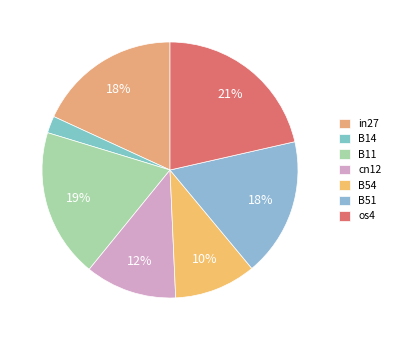

Is it true that os4 is 15% of the pie?

False